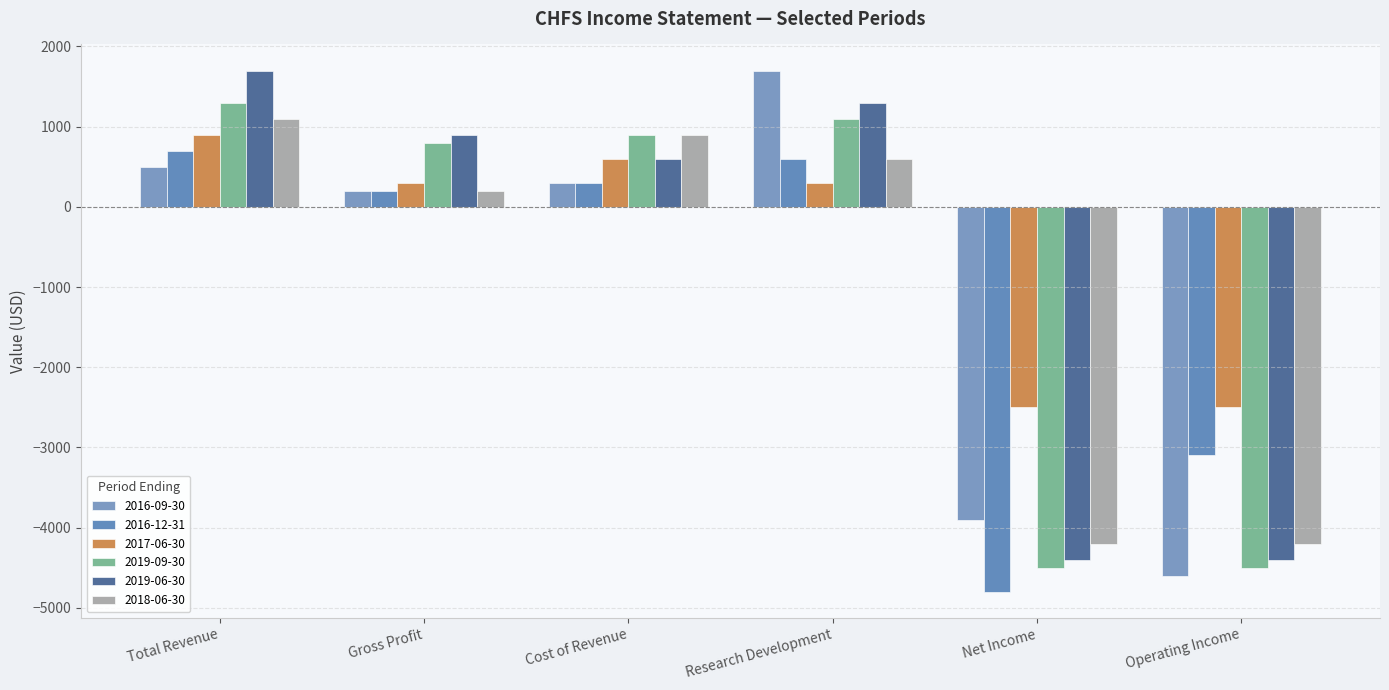

How many bars are there in each group?

6